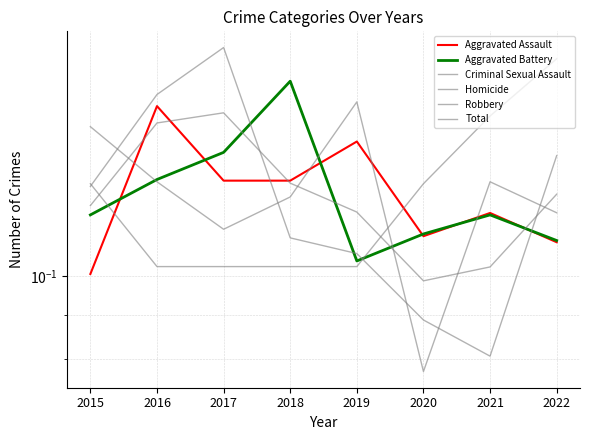

Which series ends up on top after the final intersection of Aggravated Assault and Criminal Sexual Assault?

Criminal Sexual Assault